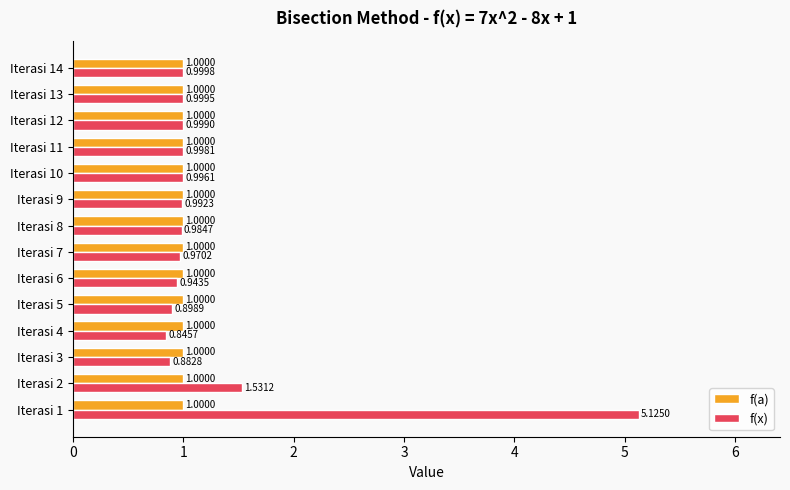

Which series has the widest spread of values?

f(x)